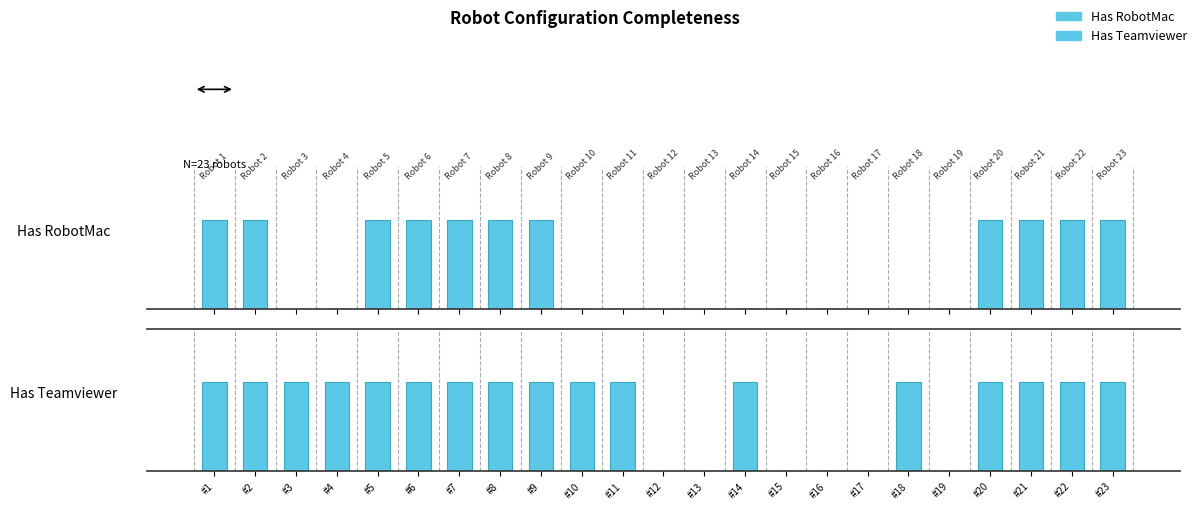

At how many categories does at least one series exceed 0?

17